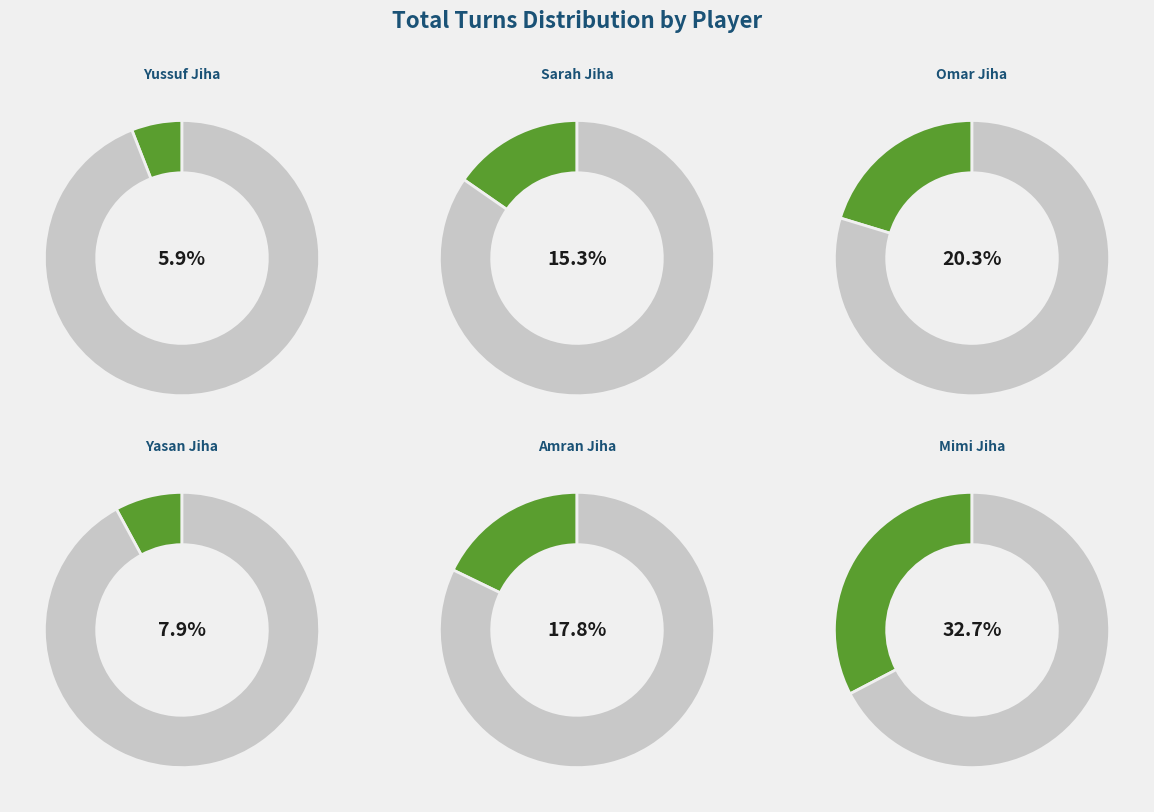

Which category has the smallest portion of the pie?

Yussuf Jiha